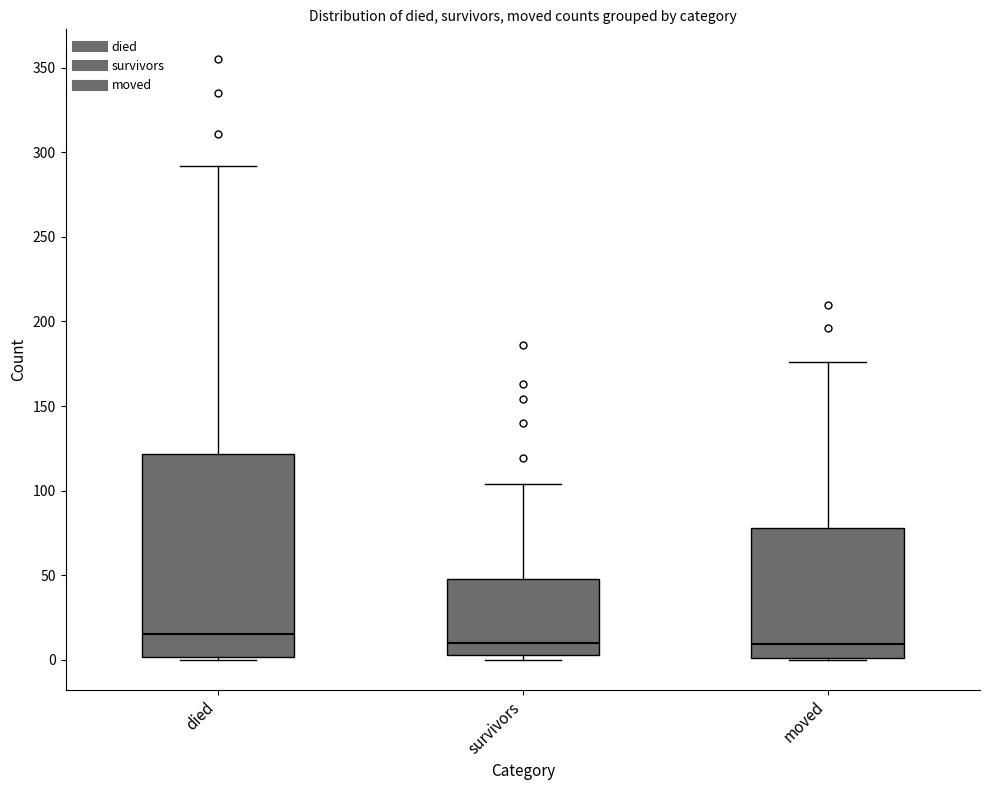

Reading left to right, read every box against the y-axis: the position of its median line, the range the box covers, and the ends of its whiskers. The values are not printed on the chart, so give them approximately, as read against the axis.

died: median 15, box 0 to 120, whiskers 0 to 290
survivors: median 10, box 5 to 50, whiskers 0 to 105
moved: median 10, box 0 to 80, whiskers 0 to 175